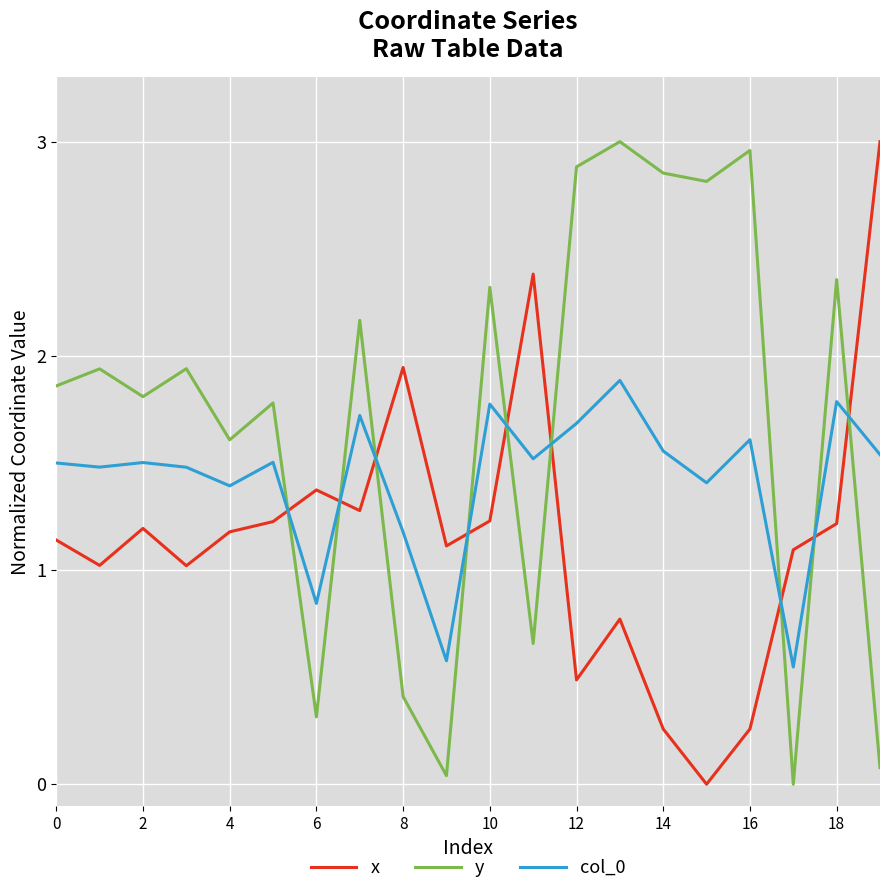

After their last crossing, which series has the higher values: x or col_0?

x